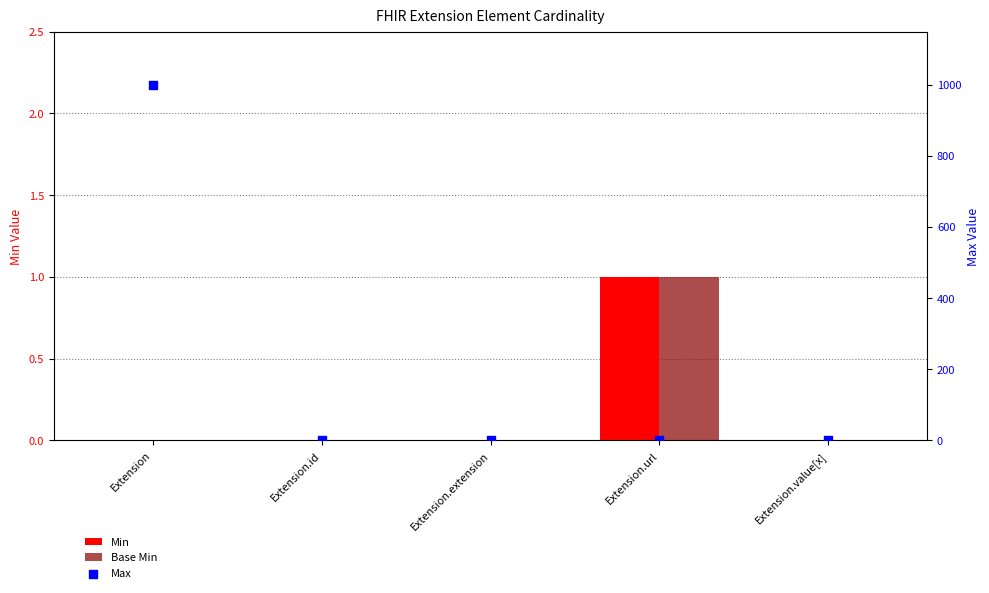

Which series has the widest spread of Y values?

Max